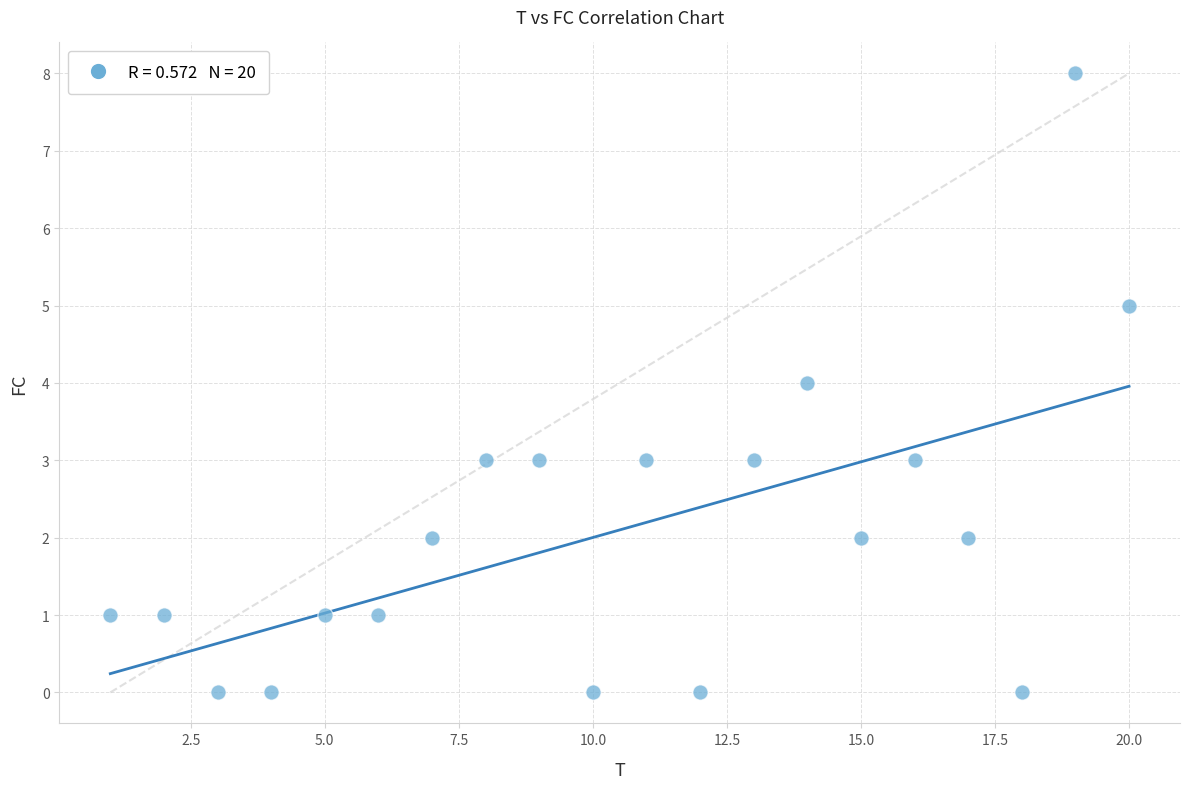

What is the range of Y values (max minus min)?

8